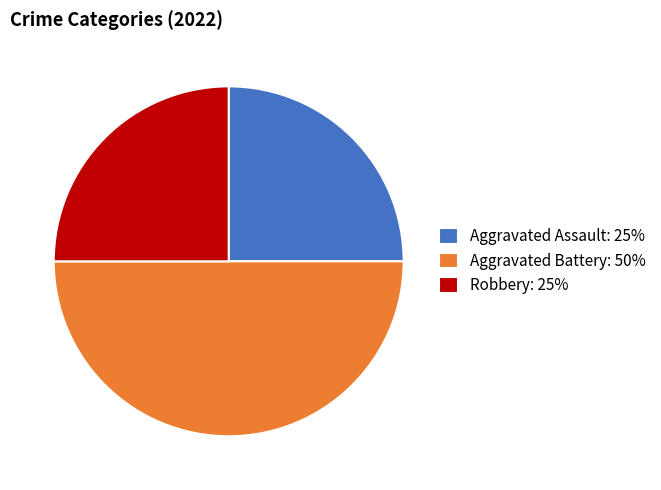

Do Aggravated Battery: 50% and Aggravated Assault: 25% together represent more than half of the pie?

Yes